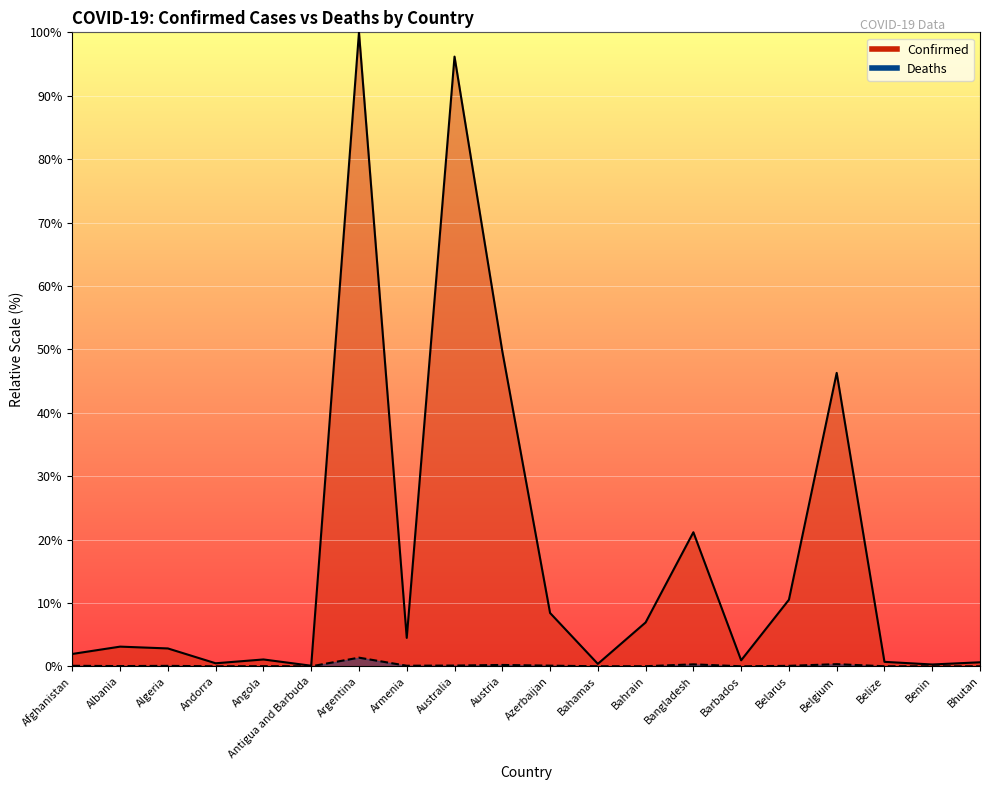

Is the value of Confirmed at Albania greater than the value of Deaths at Bahrain?

Yes